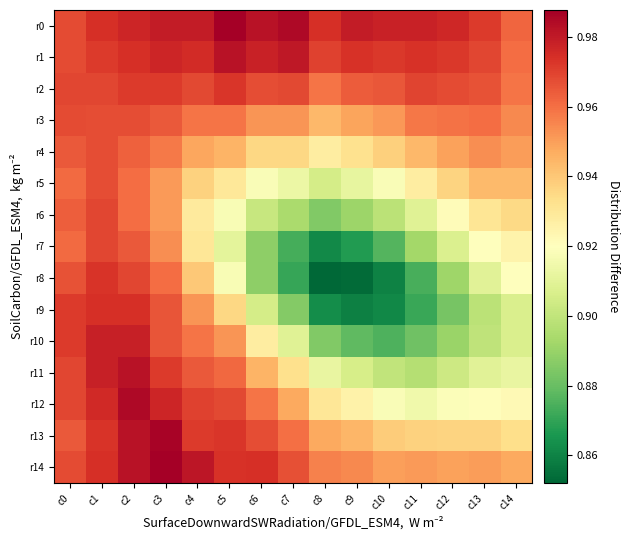

How many series are shown in this chart?

15